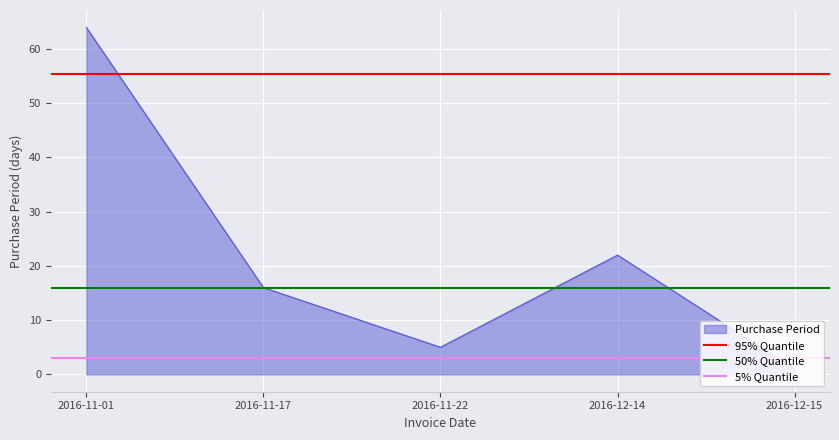

What is the sum of the 50% Quantile values at 2016-11-17 and 2016-11-01?

32.0